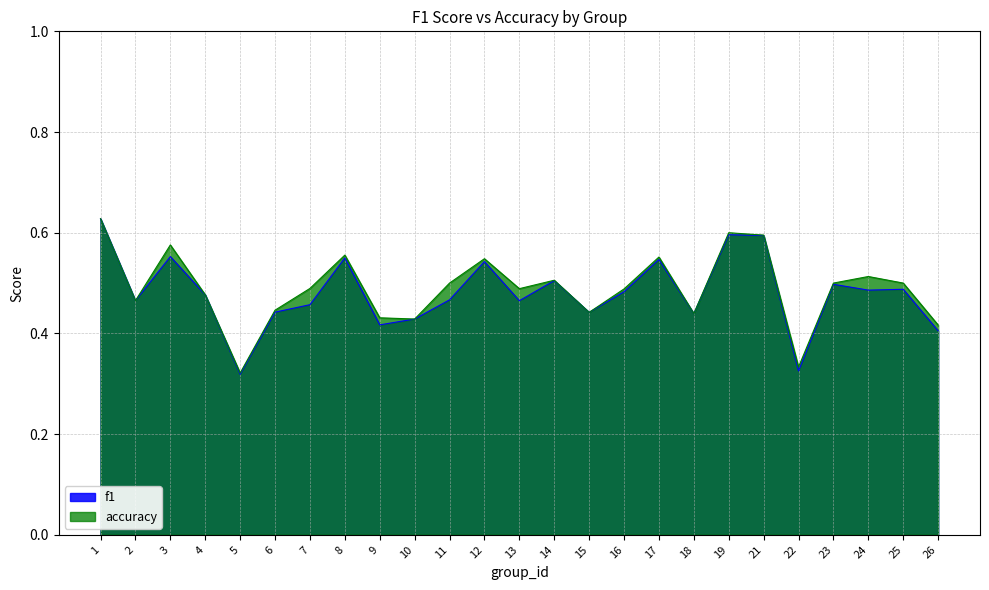

Reading right to left, list all the values displayed in this chart.

f1: 26=0.4	25=0.5	24=0.5	23=0.5	22=0.3	21=0.6	19=0.6	18=0.4	17=0.5	16=0.5	15=0.4	14=0.5	13=0.5	12=0.5	11=0.5	10=0.4	9=0.4	8=0.5	7=0.5	6=0.4	5=0.3	4=0.5	3=0.6	2=0.5	1=0.6
accuracy: 26=0.4	25=0.5	24=0.5	23=0.5	22=0.3	21=0.6	19=0.6	18=0.4	17=0.6	16=0.5	15=0.4	14=0.5	13=0.5	12=0.5	11=0.5	10=0.4	9=0.4	8=0.6	7=0.5	6=0.4	5=0.3	4=0.5	3=0.6	2=0.5	1=0.6